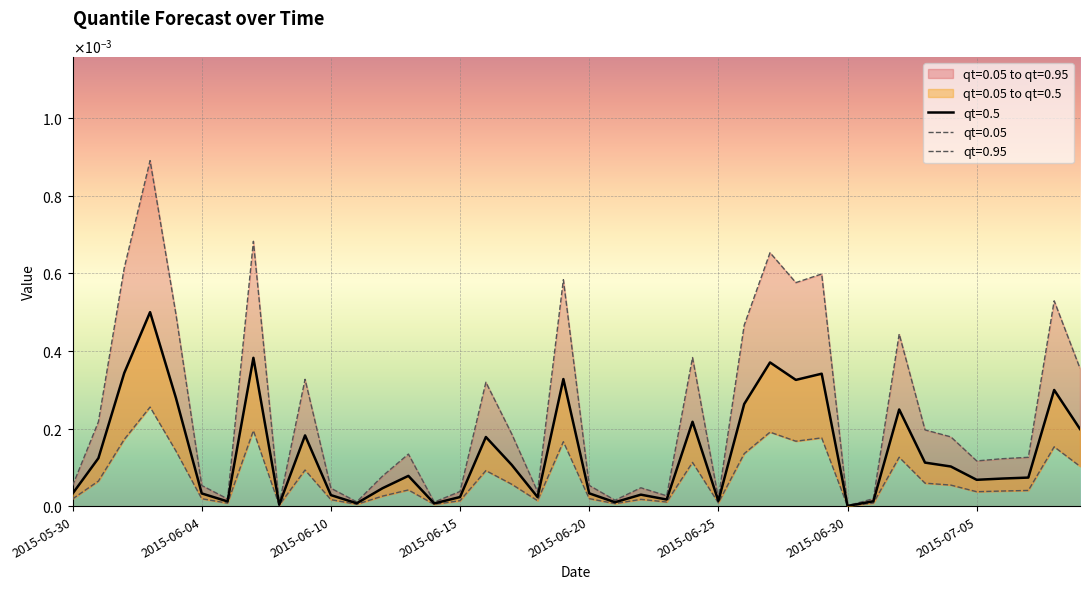

What position from the right is 2015-06-12?

28